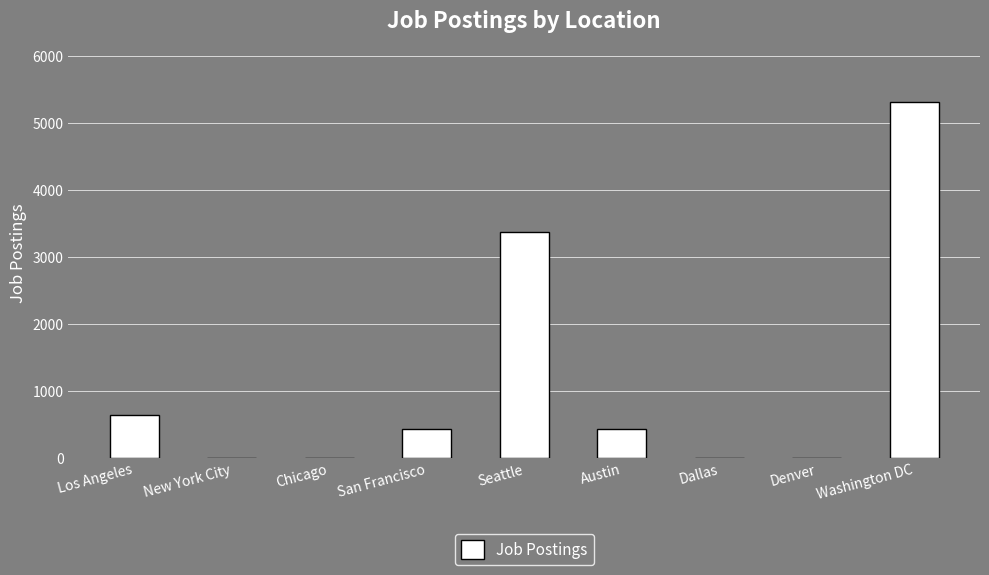

Count the number of data series in this chart.

1